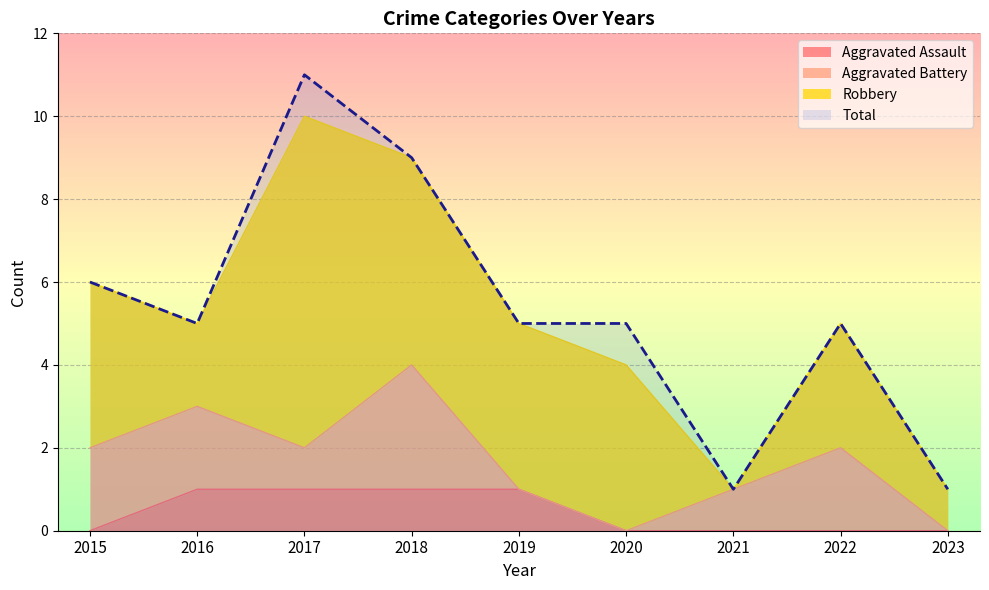

The value of Total at 2022 is 5. True or false?

True